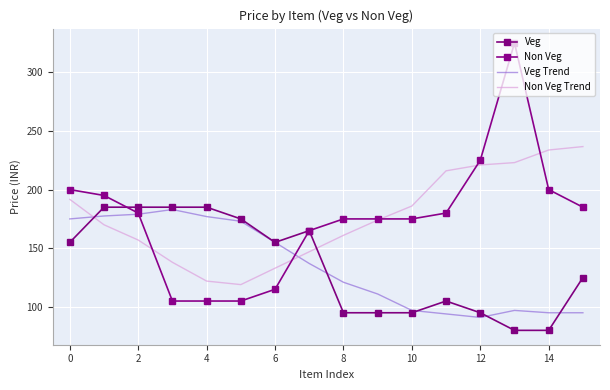

At how many categories does at least one series exceed 122?

16